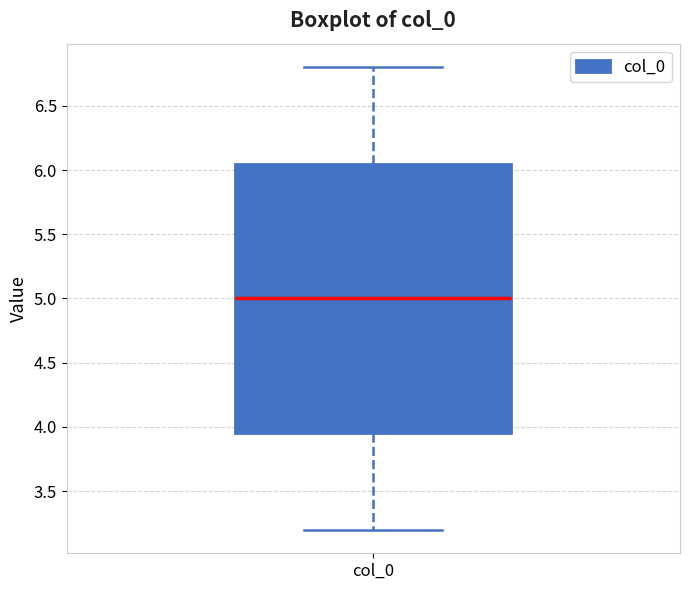

Where does the lower whisker of the box for col_0 end on the y-axis? The values are not printed on the chart, so give them approximately, as read against the axis.

3.20